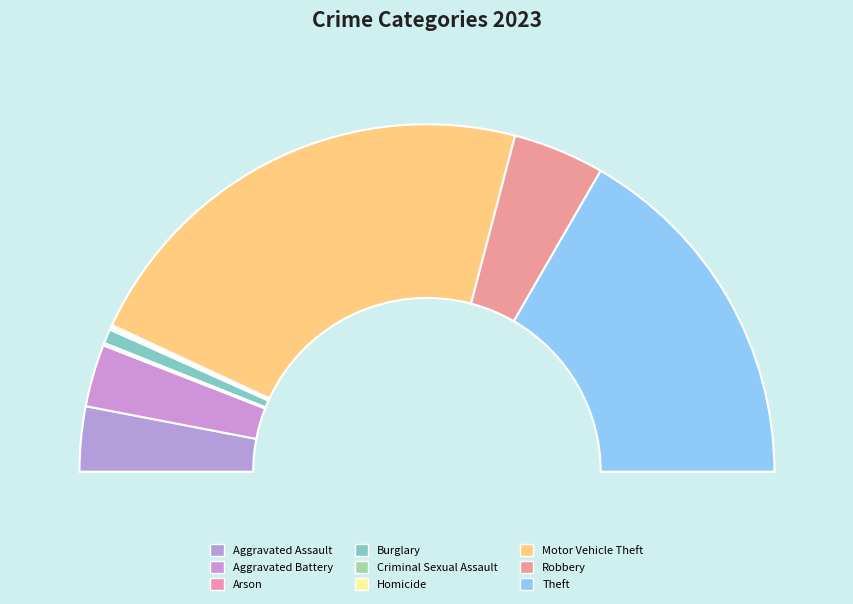

Which has a higher value, Theft or Criminal Sexual Assault?

Theft